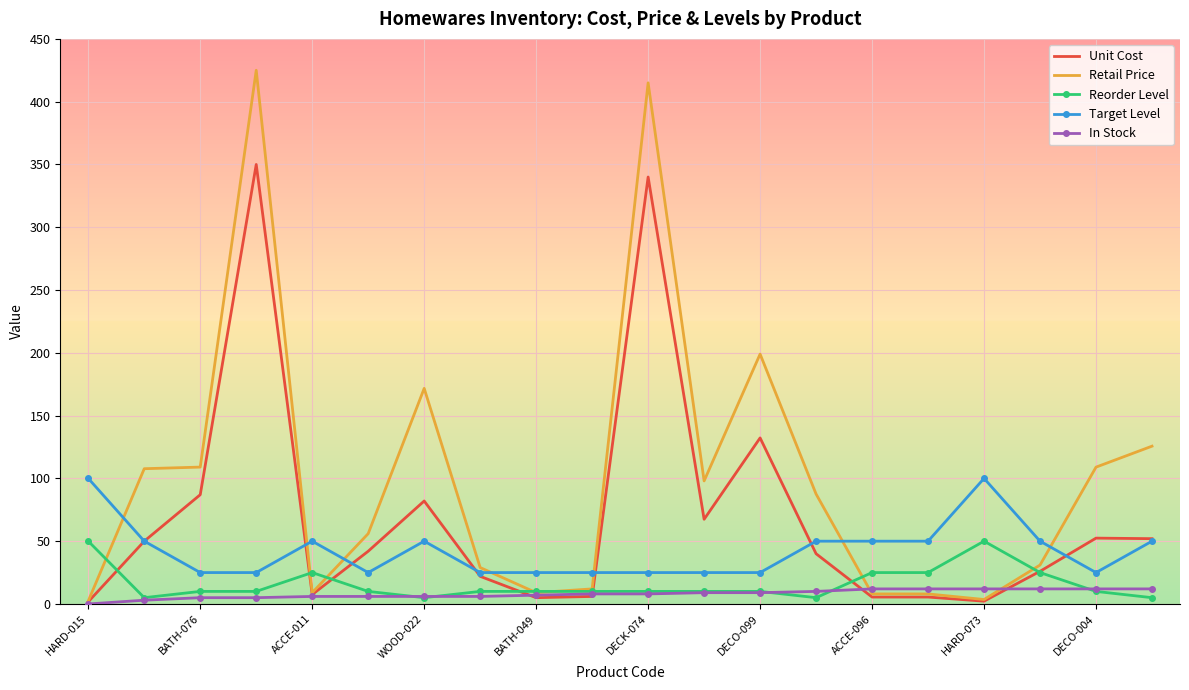

Which series has the largest total across all categories?

Retail Price